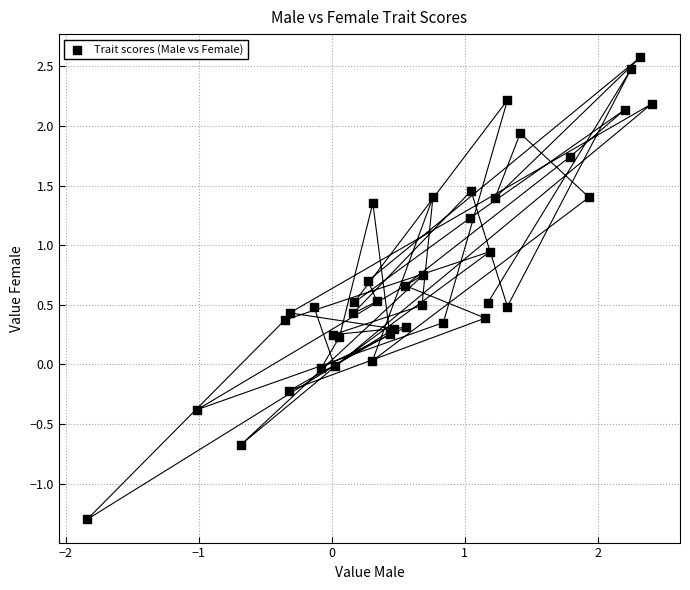

What is the range of Y values (max minus min)?

3.9